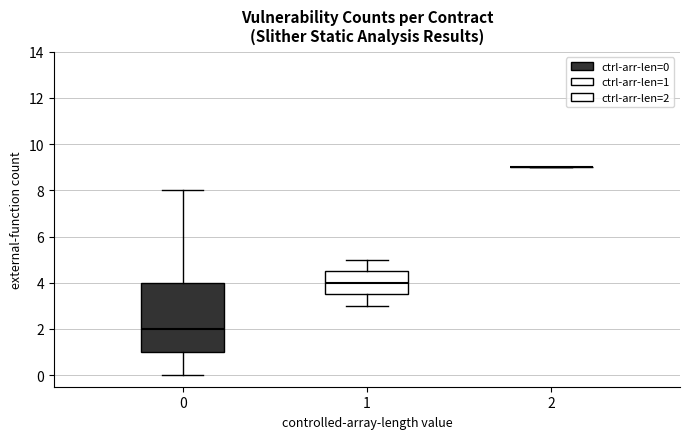

Reading left to right, transcribe this box plot: for each box, give where its median line is, the range the box spans, and where its two whiskers end, as read against the y-axis. The values are not printed on the chart, so give them approximately, as read against the axis.

0: median 2.0, box 1.0 to 4.0, whiskers 0.0 to 8.0
1: median 4.0, box 3.6 to 4.6, whiskers 3.0 to 5.0
2: box collapsed to a line at 9.0, whiskers 9.0 to 9.0